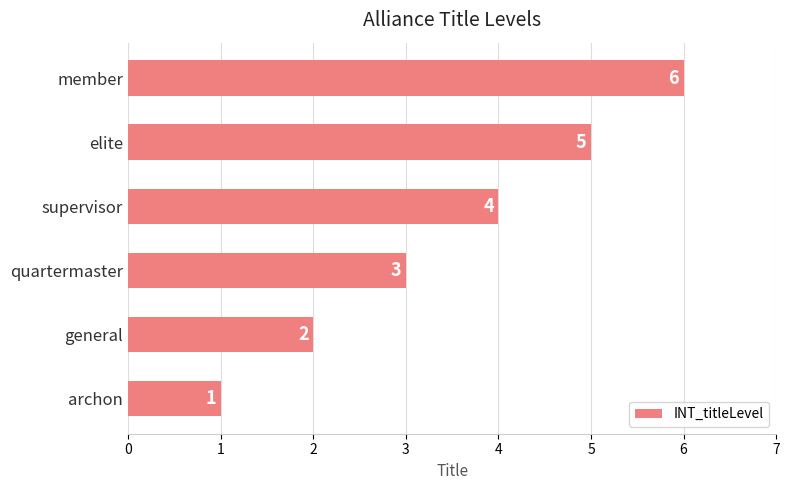

What is the sum of the values at general and member?

8